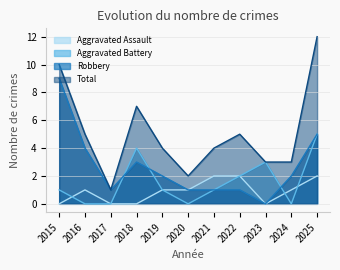

At 2019, list the series in order from smallest to largest.

Aggravated Assault, Aggravated Battery, Robbery, Total